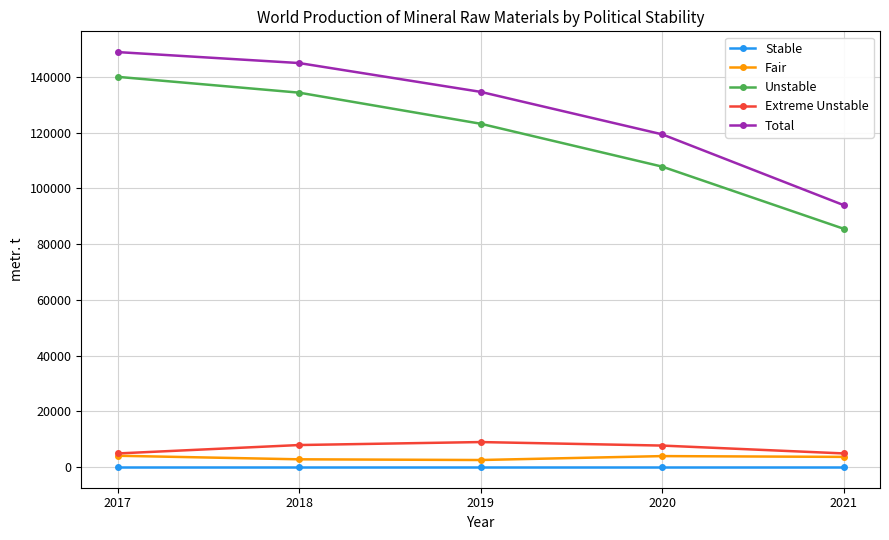

How many categories are shown in the chart?

5